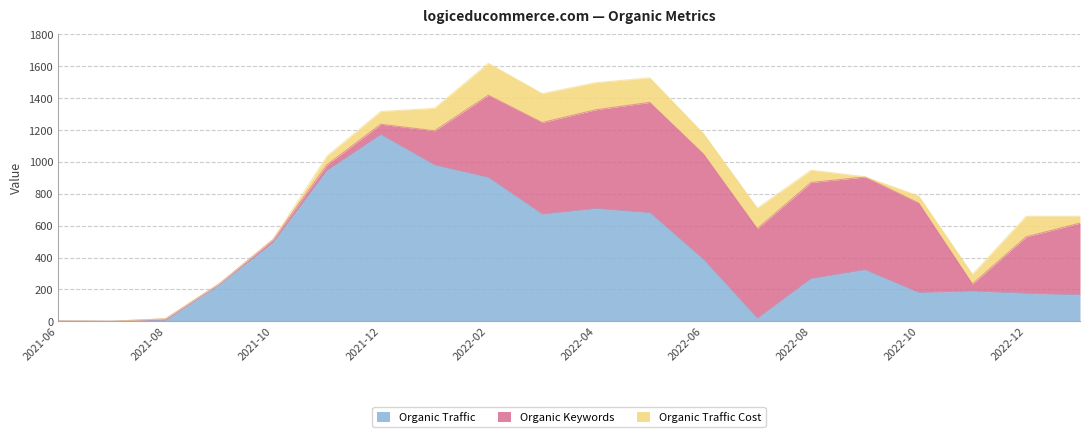

How many positive values does the Organic Traffic Cost series have?

16